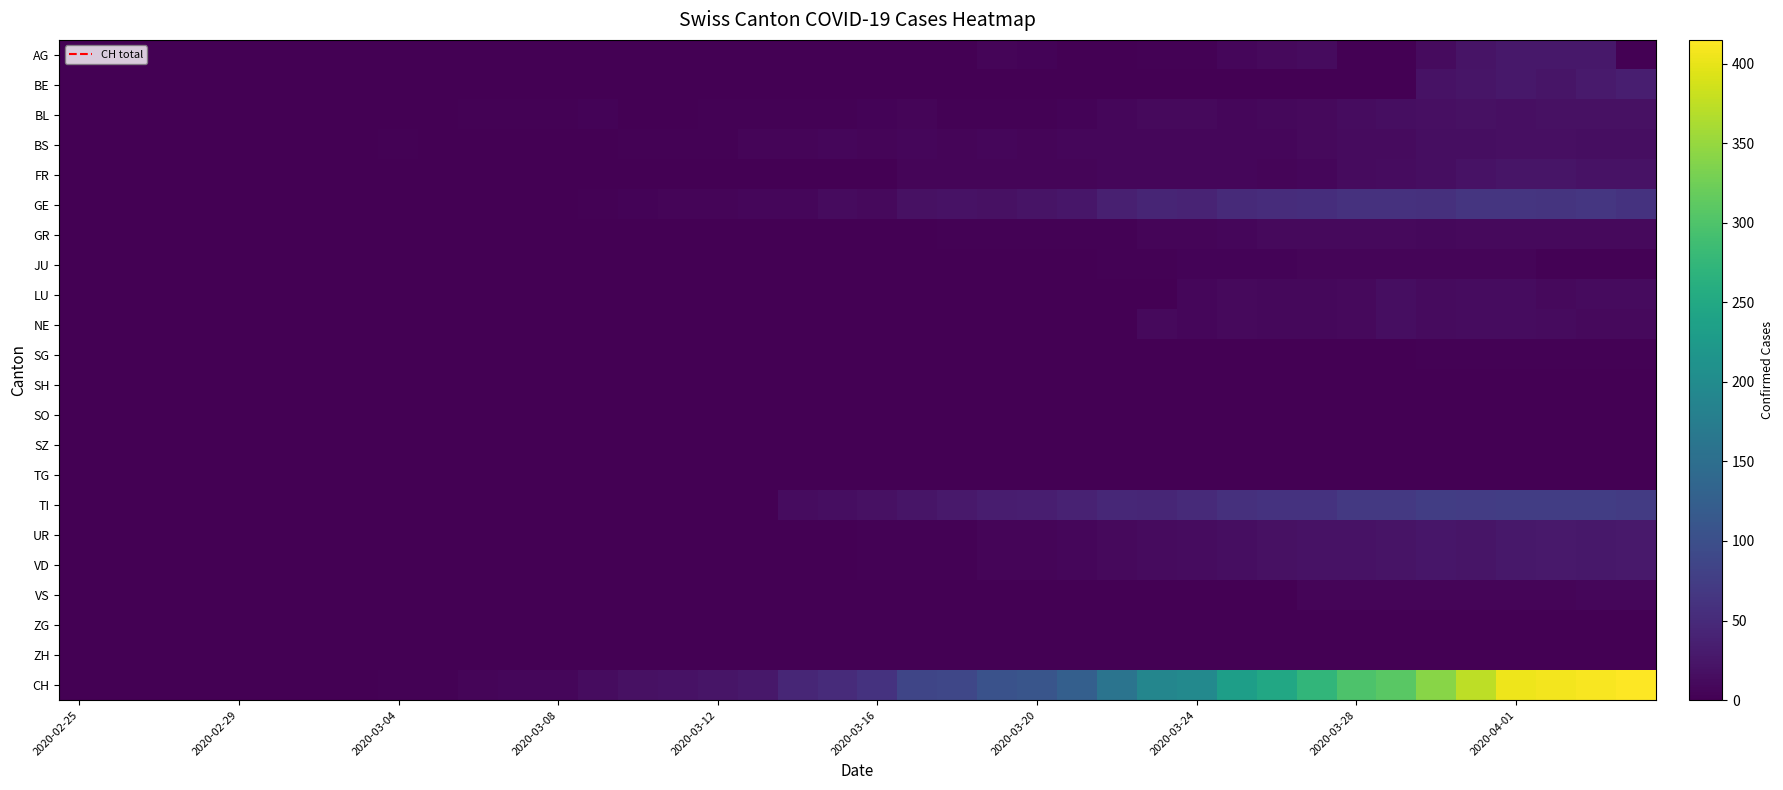

Count the number of data series in this chart.

22